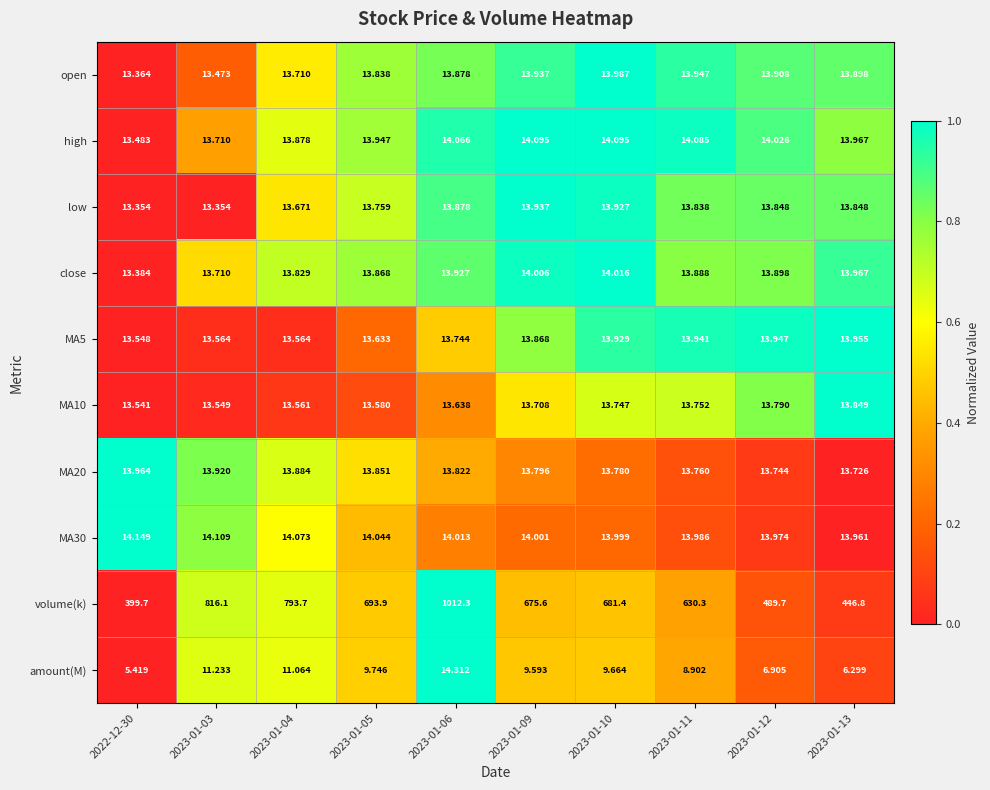

At which category is the sum across all series the highest?

2023-01-06